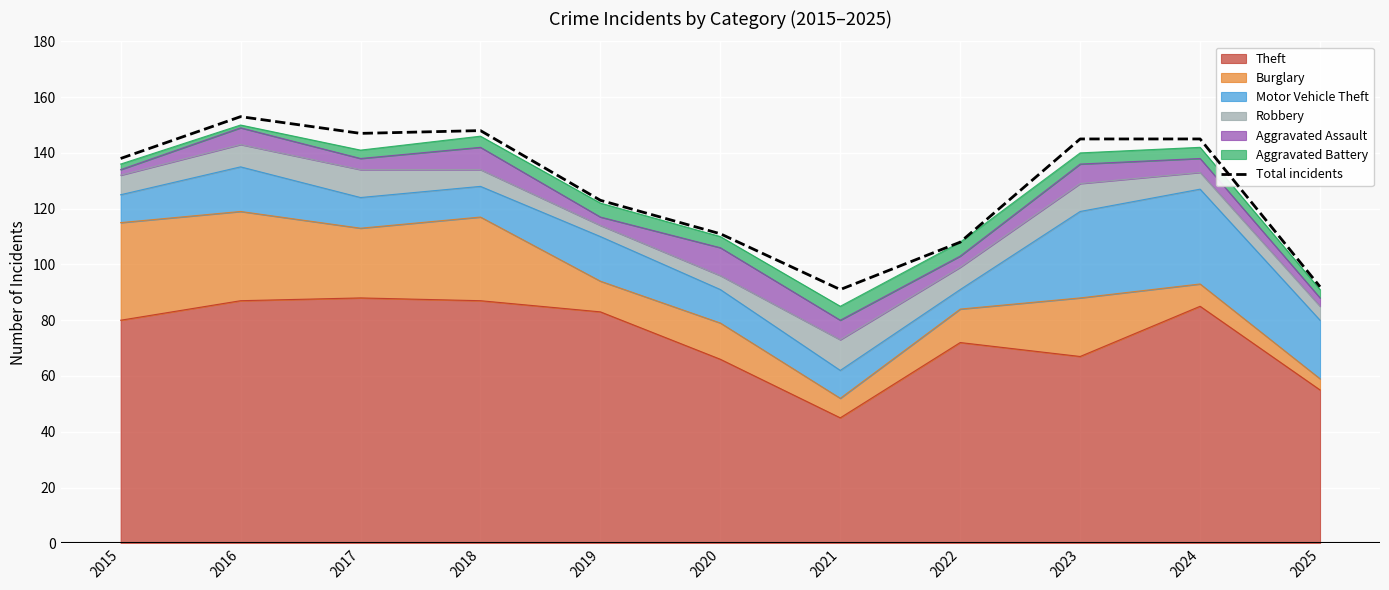

What is the sum of all values?

1401